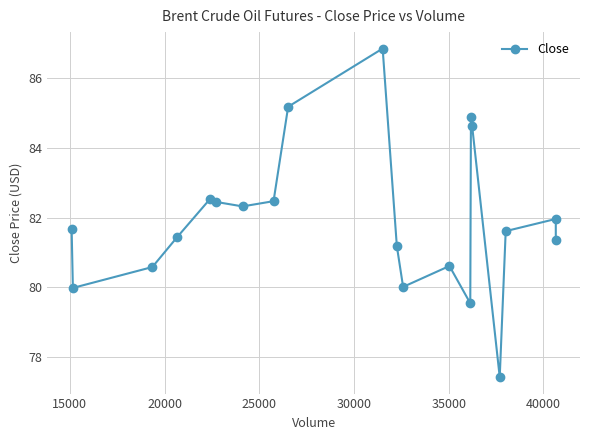

How many lines are shown in the chart?

1